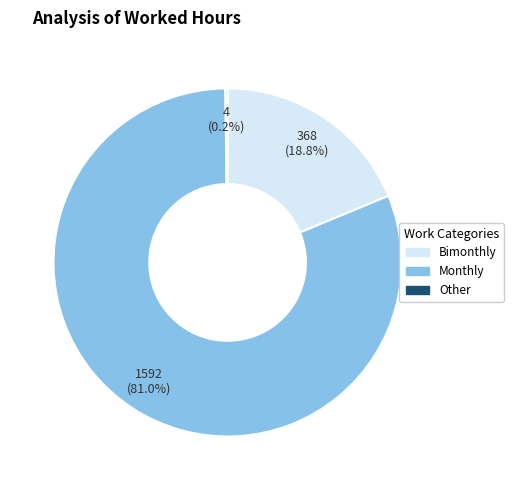

Does any single category account for the majority?

Yes